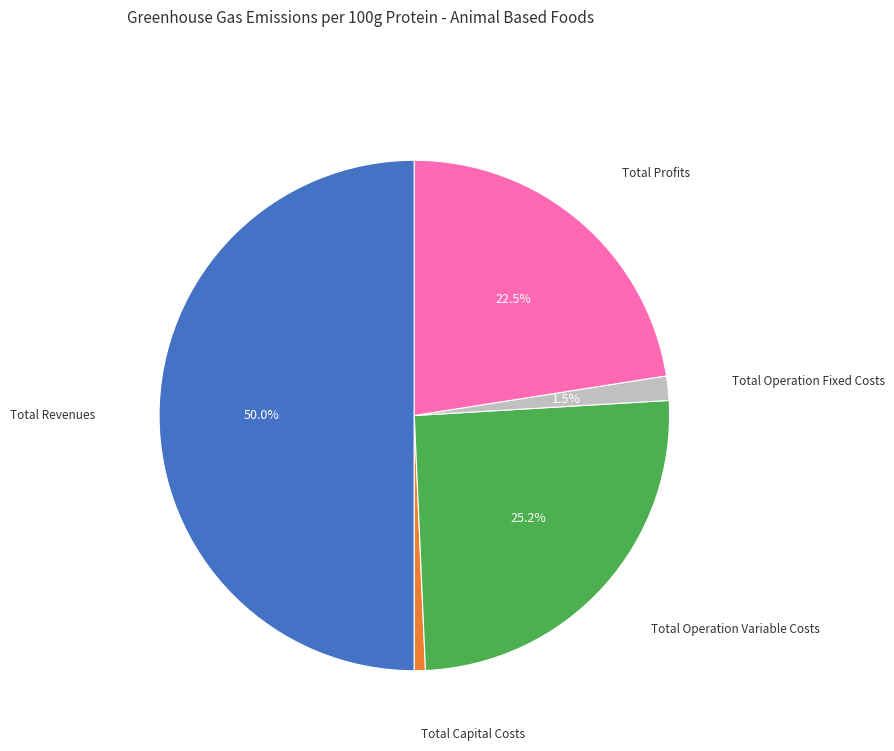

To the nearest percent, what is the average slice percentage?

20%